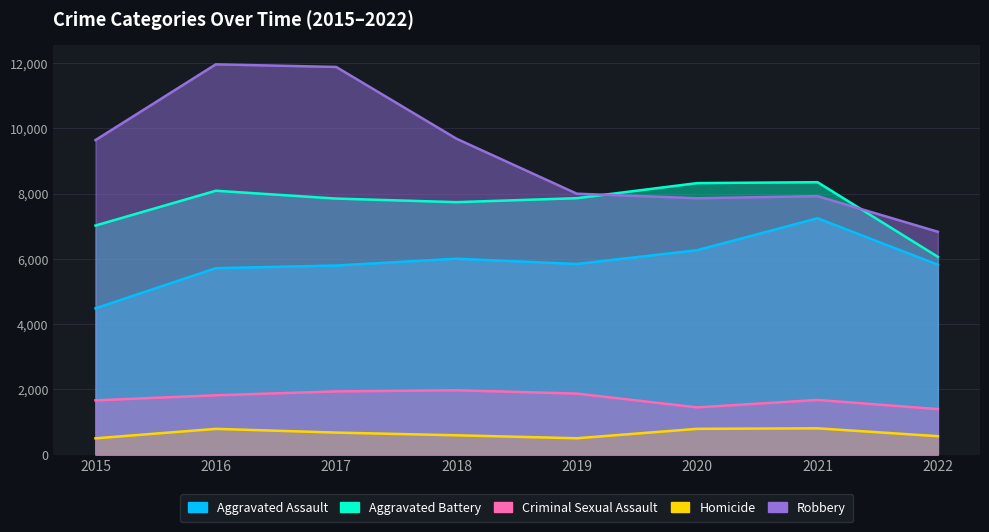

Which series has the largest range (max minus min)?

Robbery